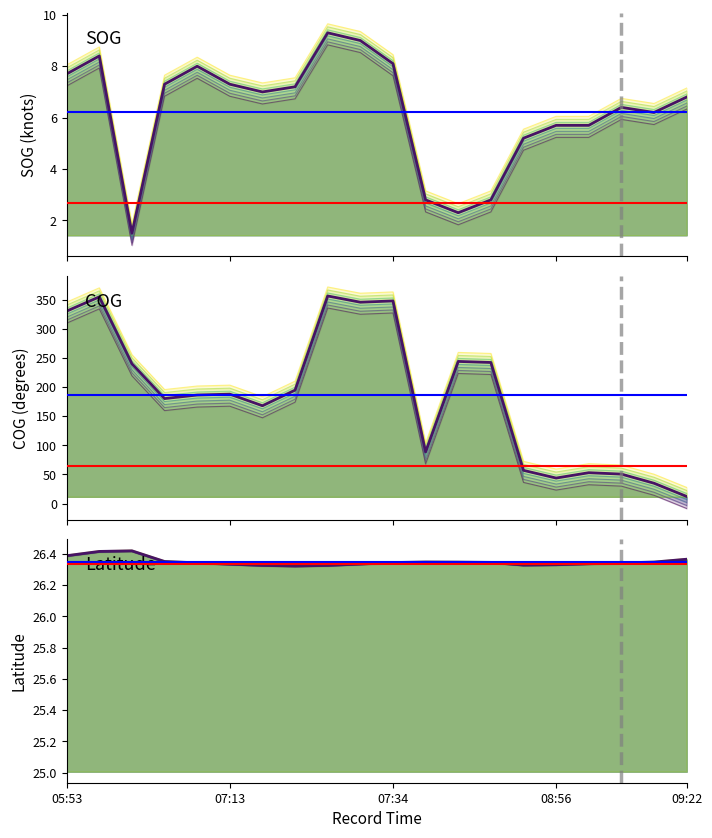

What are all the series names shown in the legend?

SOG, COG, Latitude